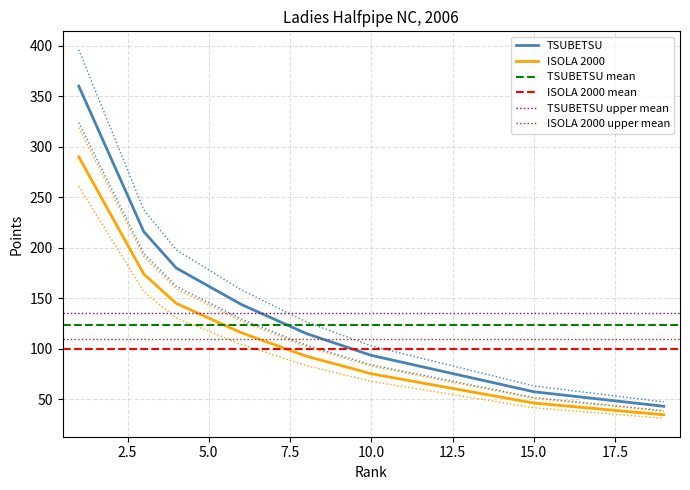

What is the minimum value for ISOLA 2000?

34.8